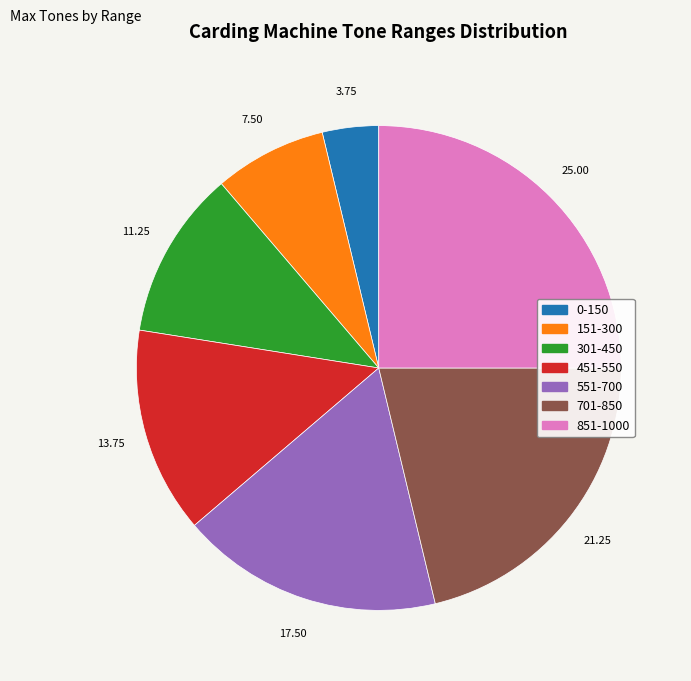

Between 701-850 and 0-150, which is larger?

701-850